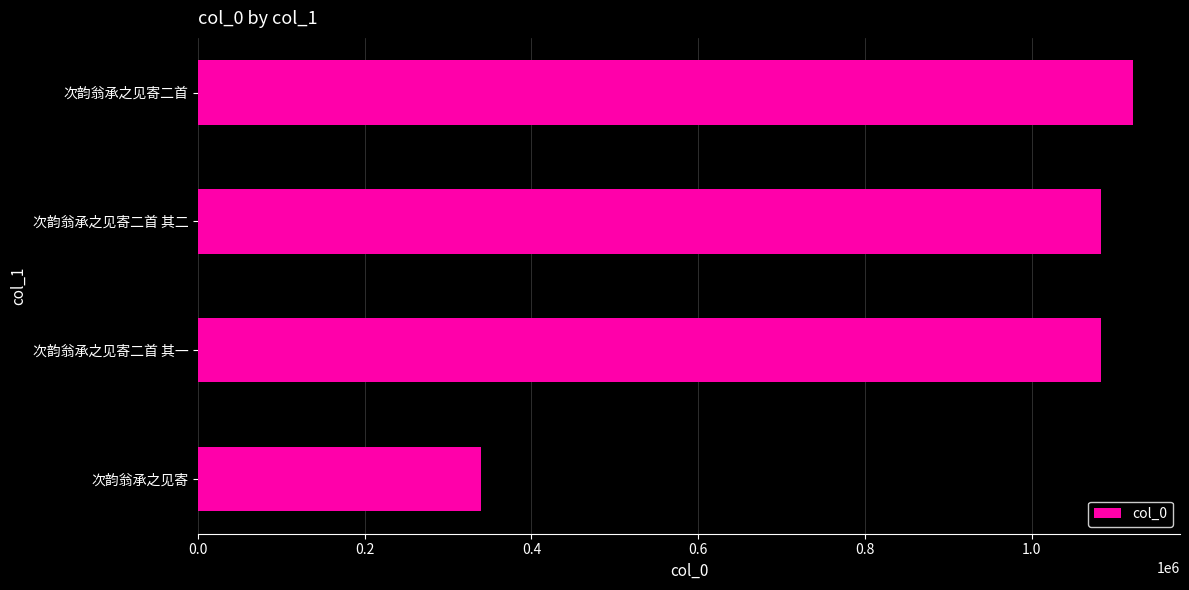

What is the average value?

907309